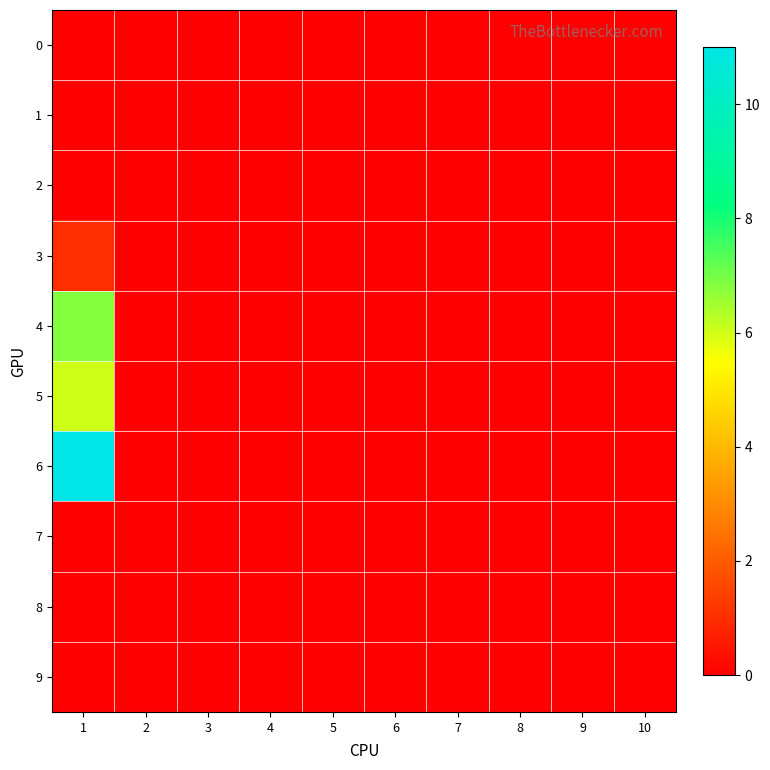

At 1, list the series in order from largest to smallest.

6, 4, 5, 3, 0, 1, 2, 7, 8, 9